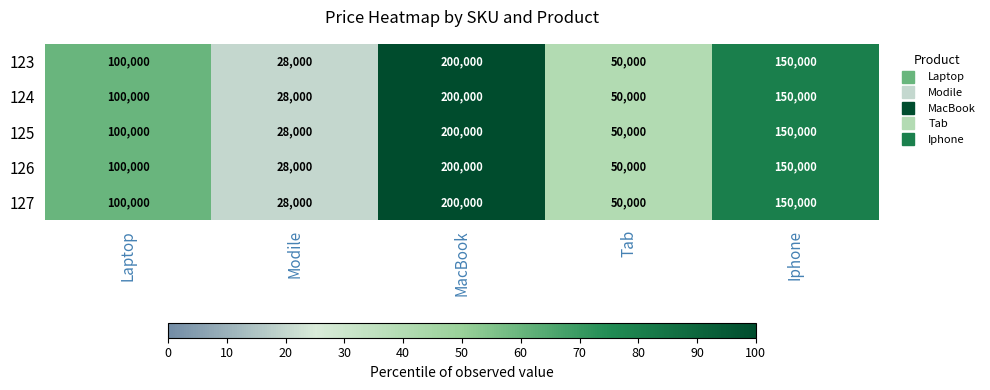

Where is 123 nearest to the value 114000?

Laptop